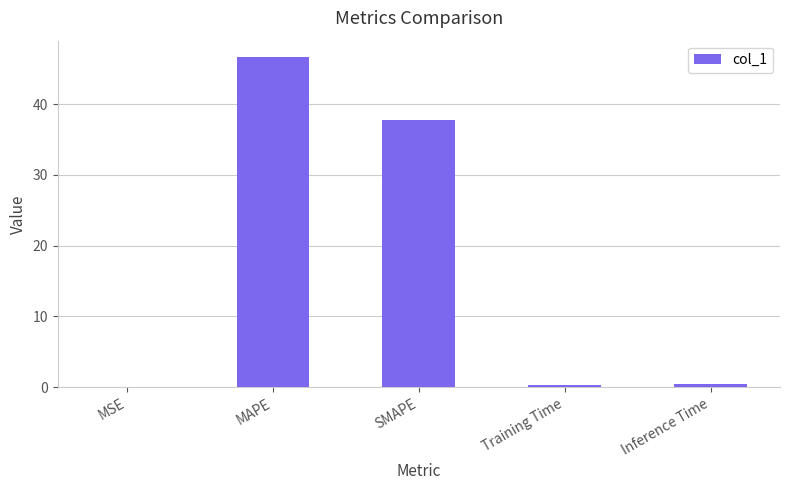

What is the sum of all values?

85.3